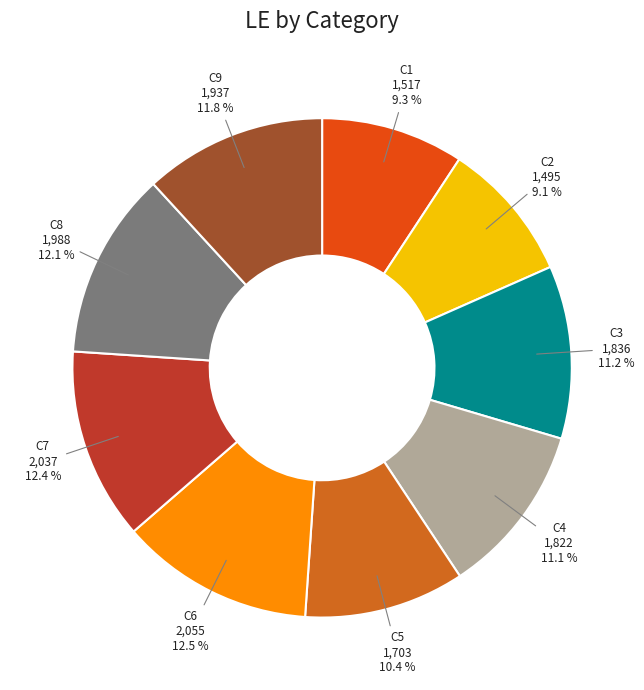

To the nearest percent, what is the average slice percentage?

11%